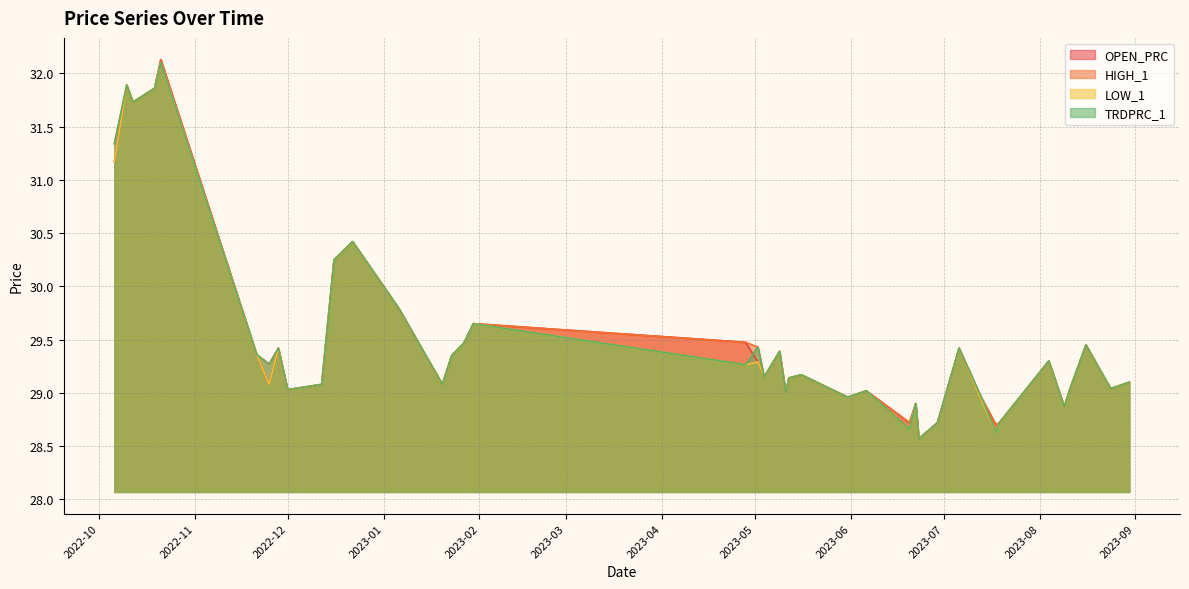

Between 2023-01-23 and 2023-05-02, which series saw the biggest shift?

HIGH_1